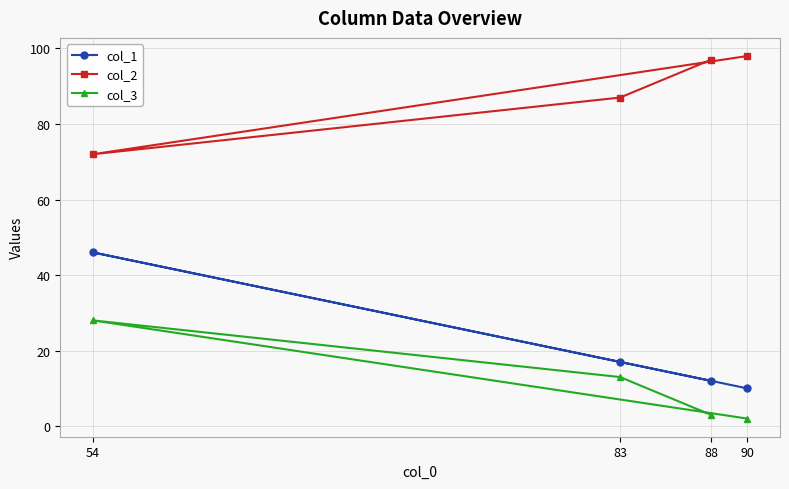

Reading left to right, transcribe all the data shown in this chart.

col_1: 54=46	83=17	88=12	90=10
col_2: 54=72	83=87	88=97	90=98
col_3: 54=28	83=13	88=3	90=2